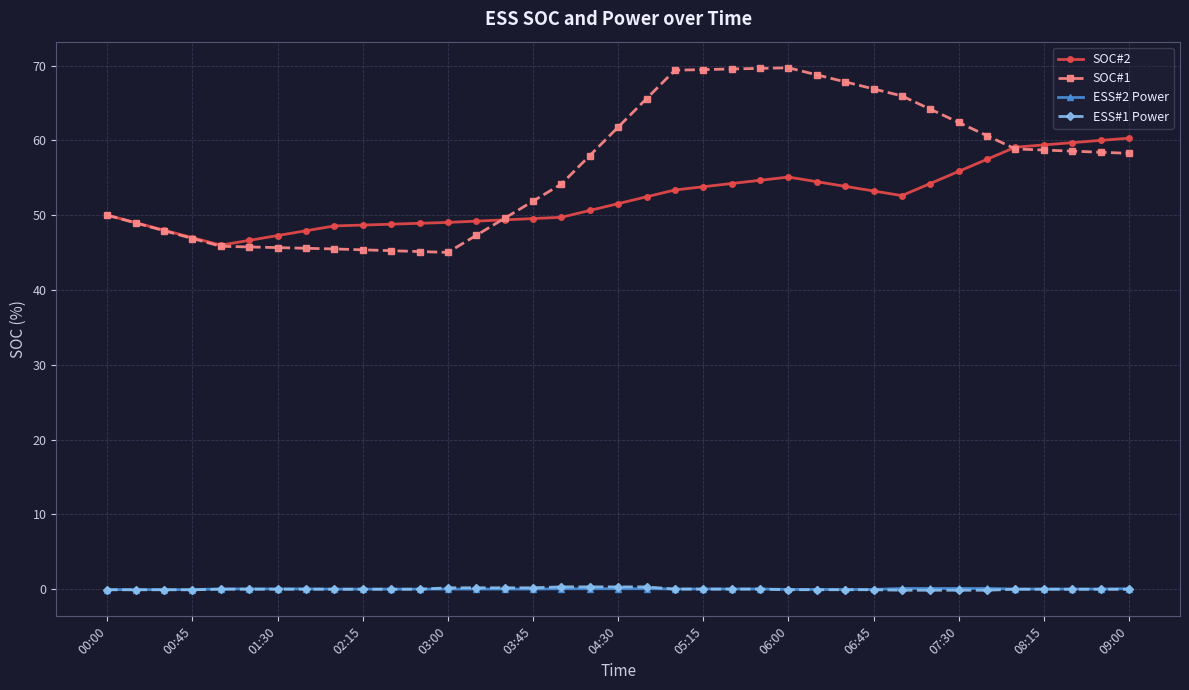

What are all the series names shown in the legend?

SOC#2, SOC#1, ESS#2 Power, ESS#1 Power